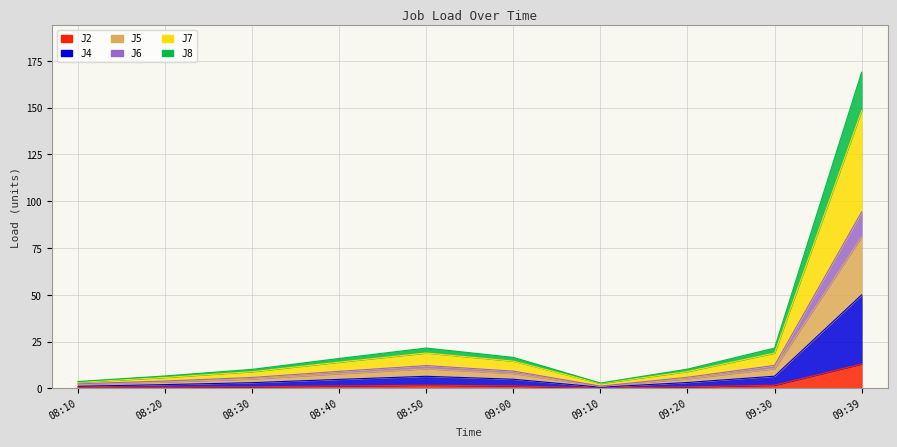

What is the sum of the J4 values at 08:50 and 09:00?

11.3